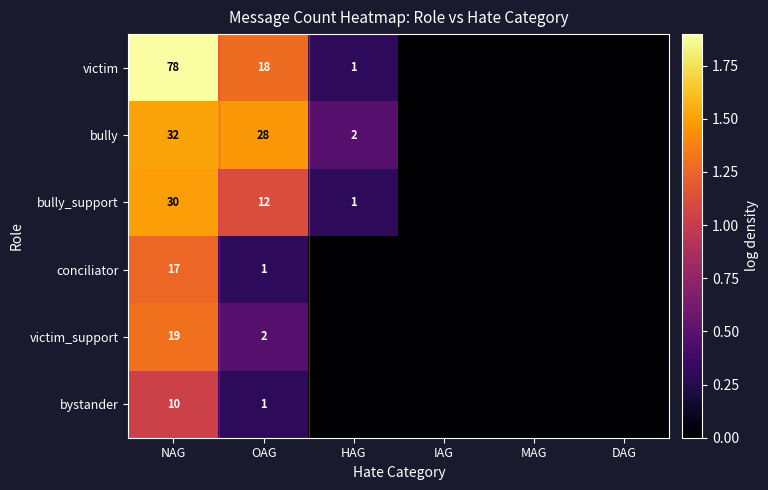

What is the total value across all series at OAG?

62